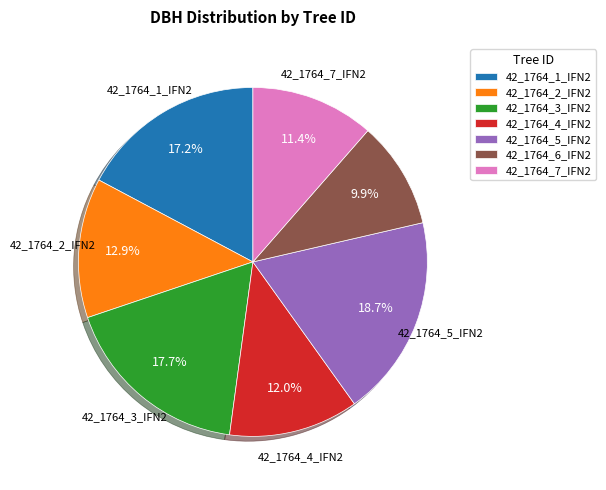

Do 42_1764_5_IFN2 and 42_1764_3_IFN2 together represent more than half of the pie?

No